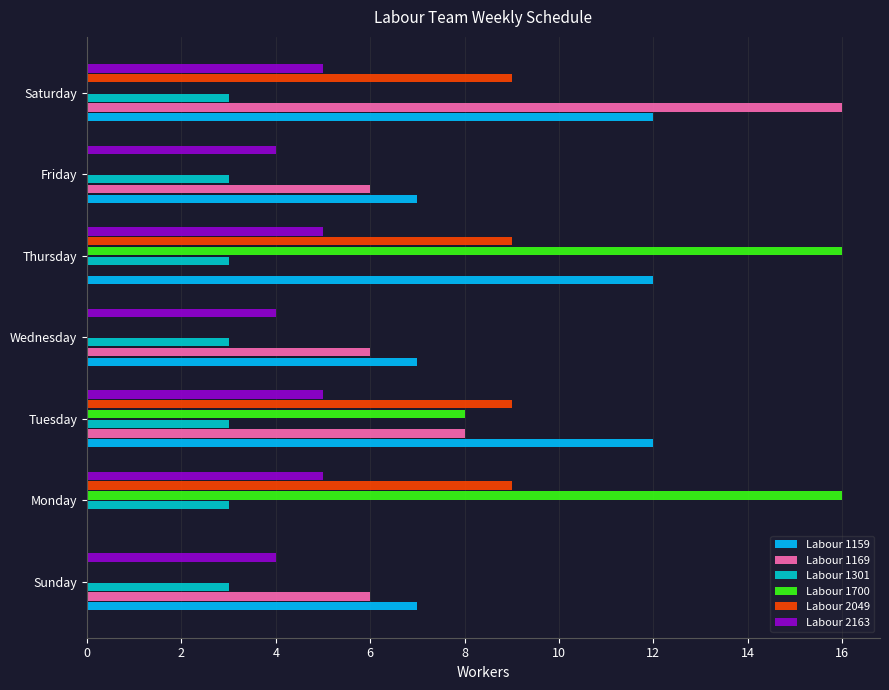

The value of Labour 1169 at Monday is 0. True or false?

True